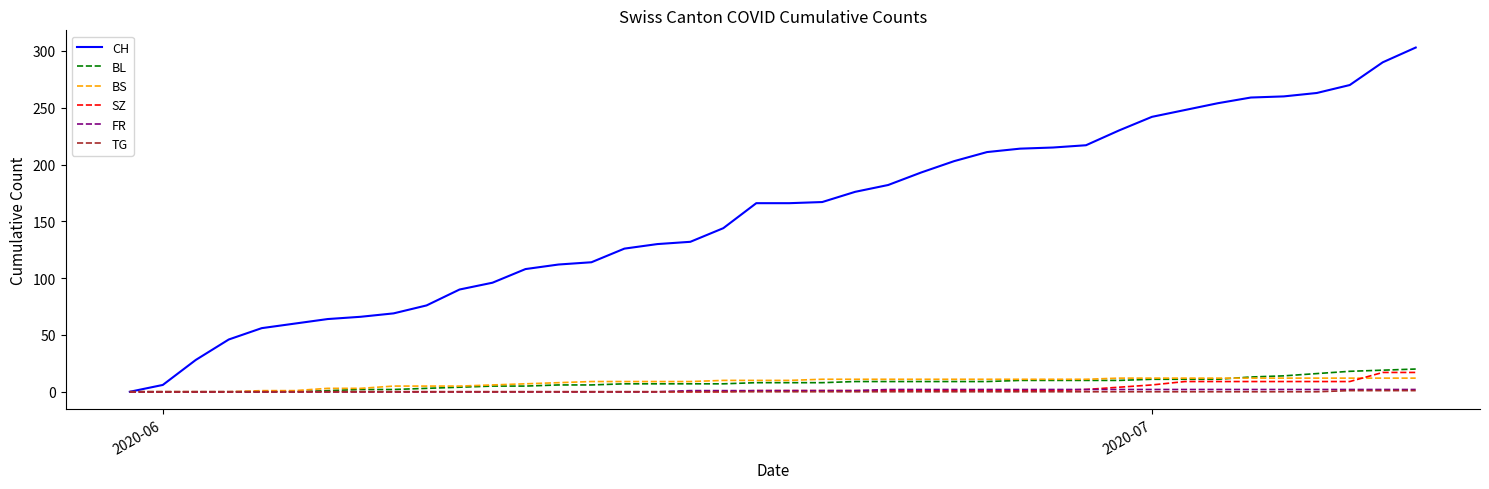

Which series has the largest range (max minus min)?

CH